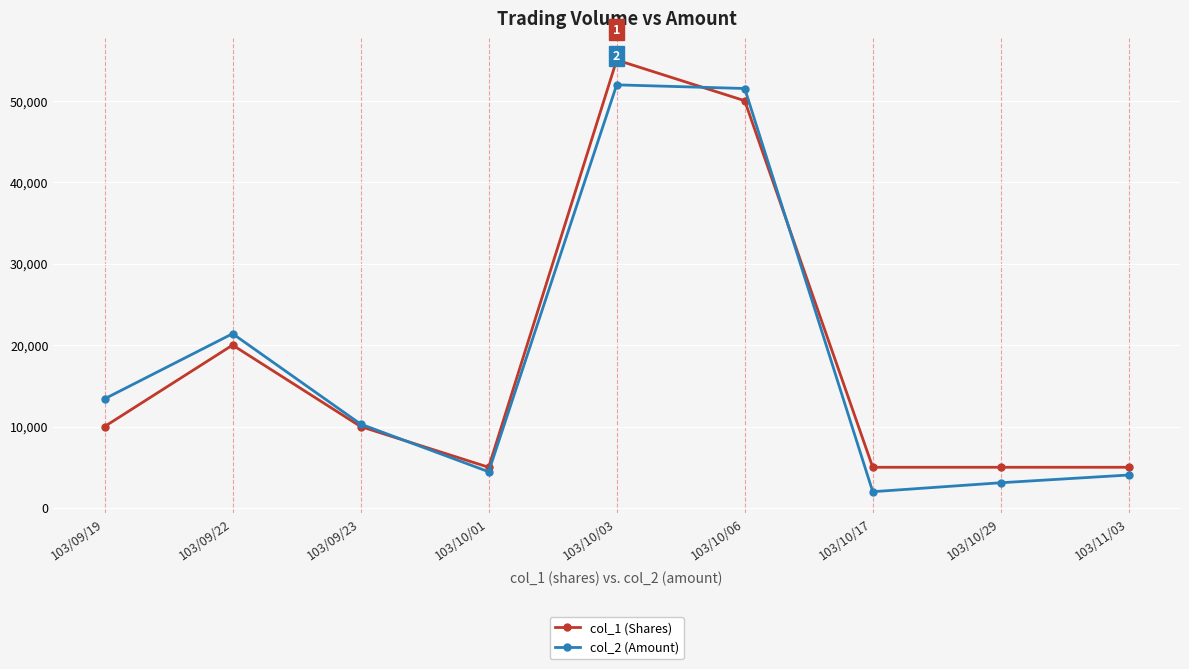

Which category has the highest value across all series?

103/10/03